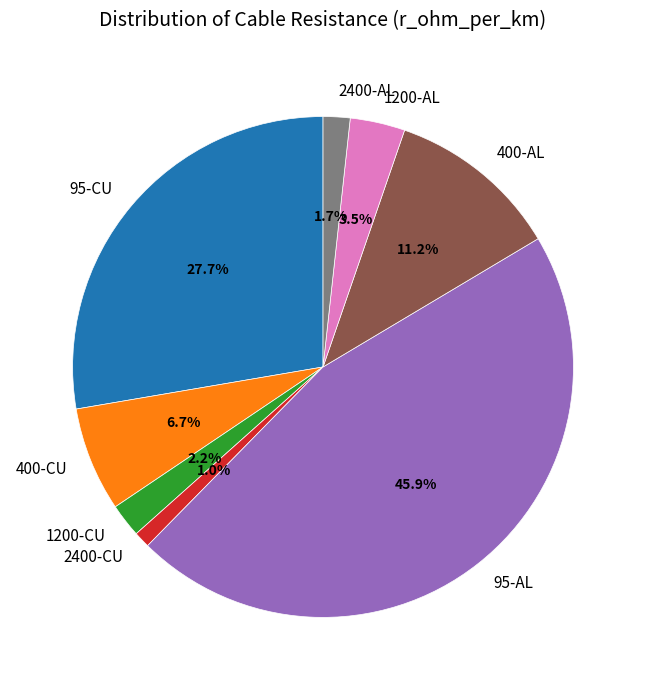

What percentage is the 95-CU slice, to the nearest percent?

28%